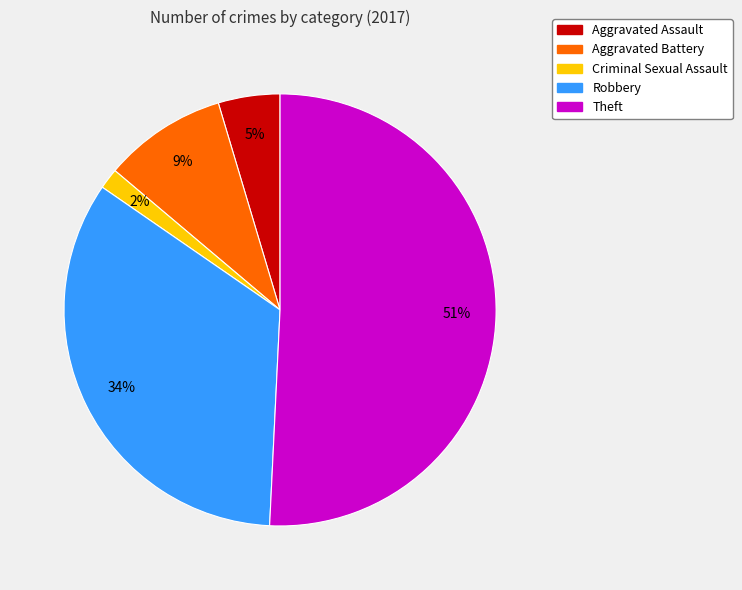

Is Theft the majority of the pie?

Yes